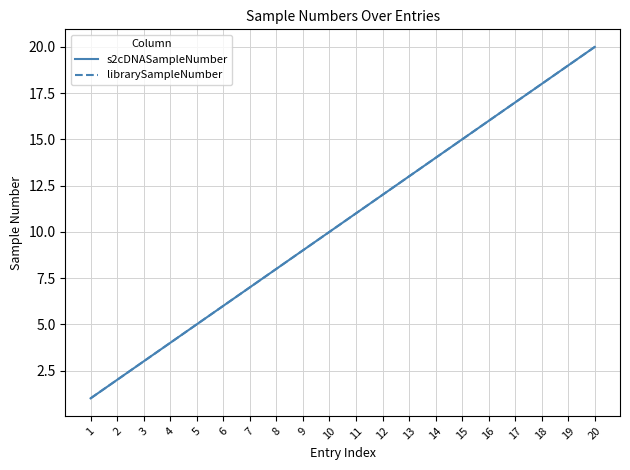

Is this an area chart (filled region under the line)?

No